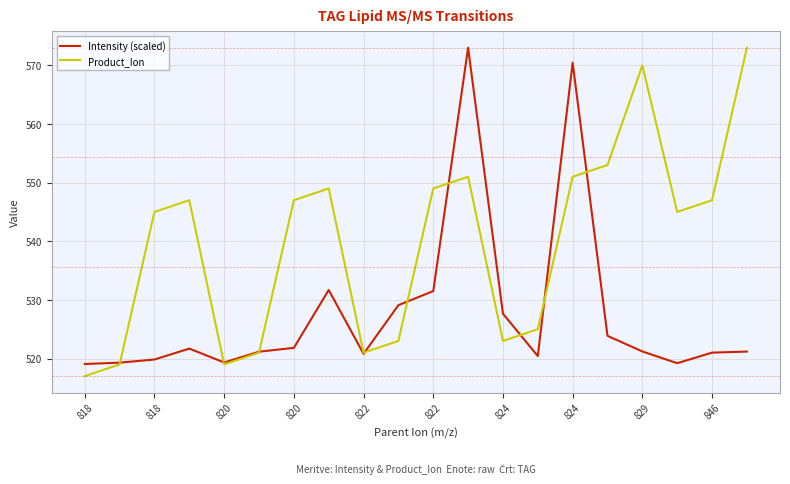

True or false: Intensity (scaled) and Product_Ion cross at least once.

True